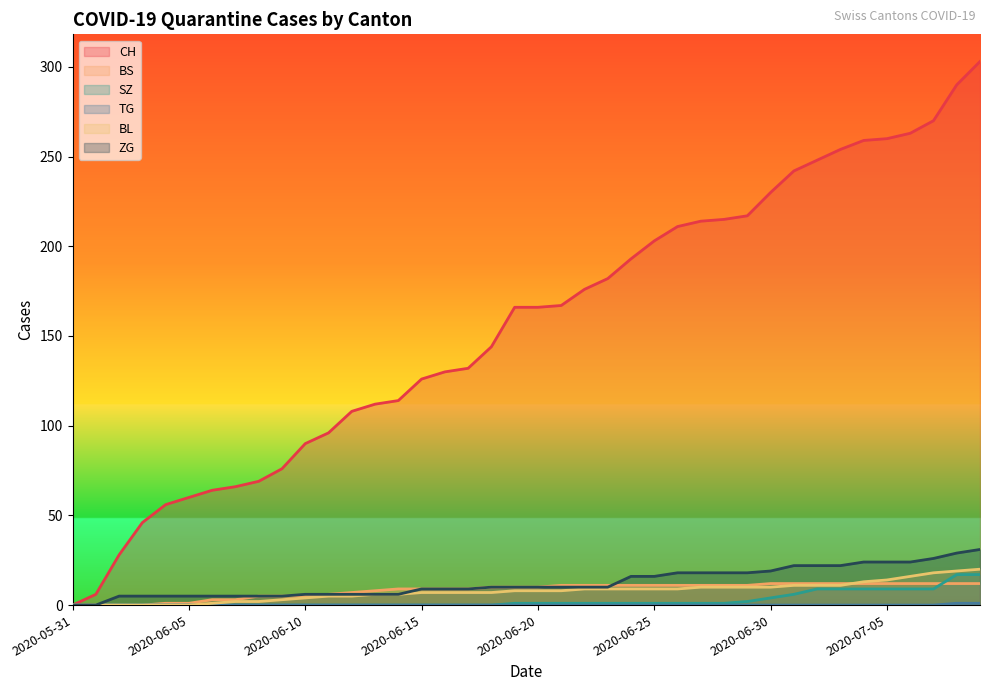

Where does the BL series first go above 8?

2020-06-22